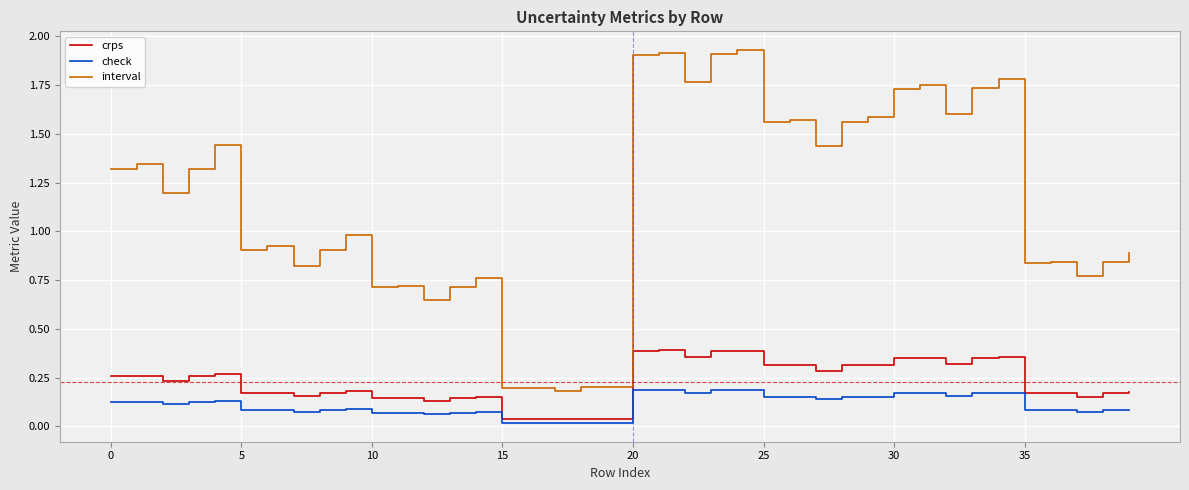

True or false: interval and check cross at least once.

False